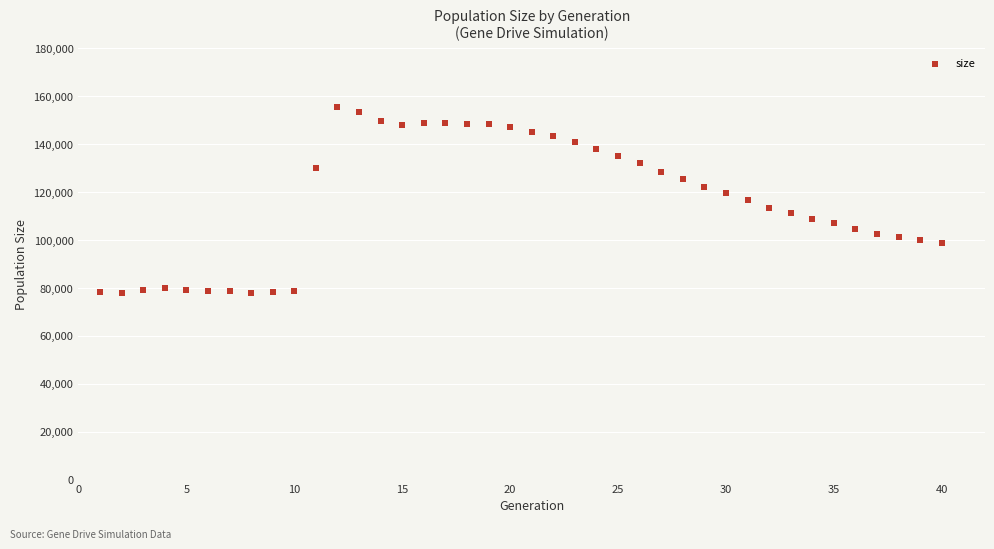

What is the range of X values (max minus min)?

39